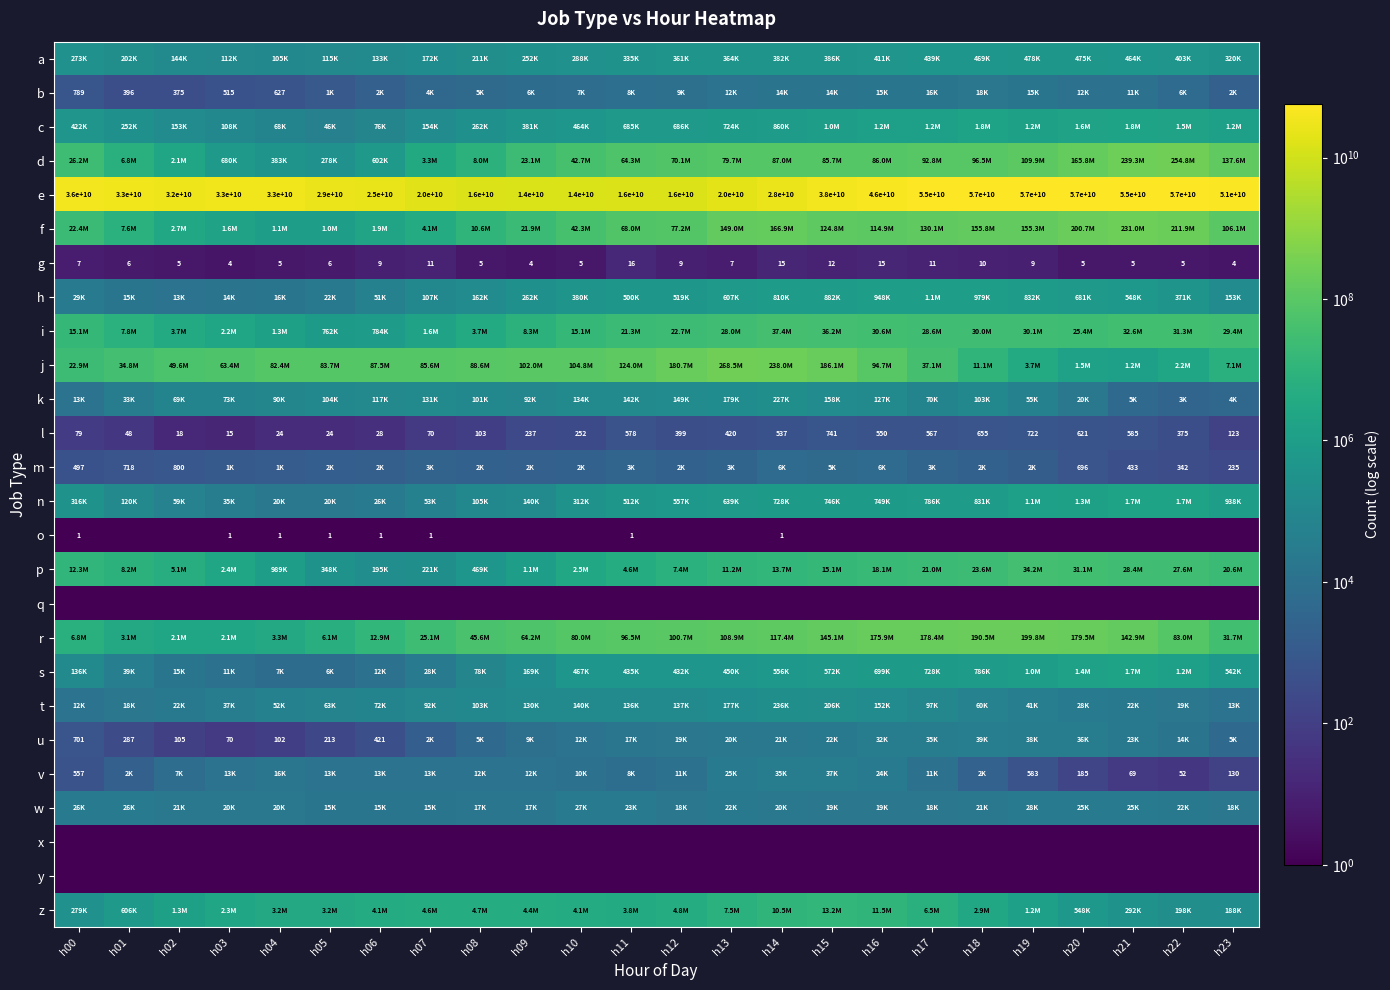

What is the minimum value shown in the chart?

0.5